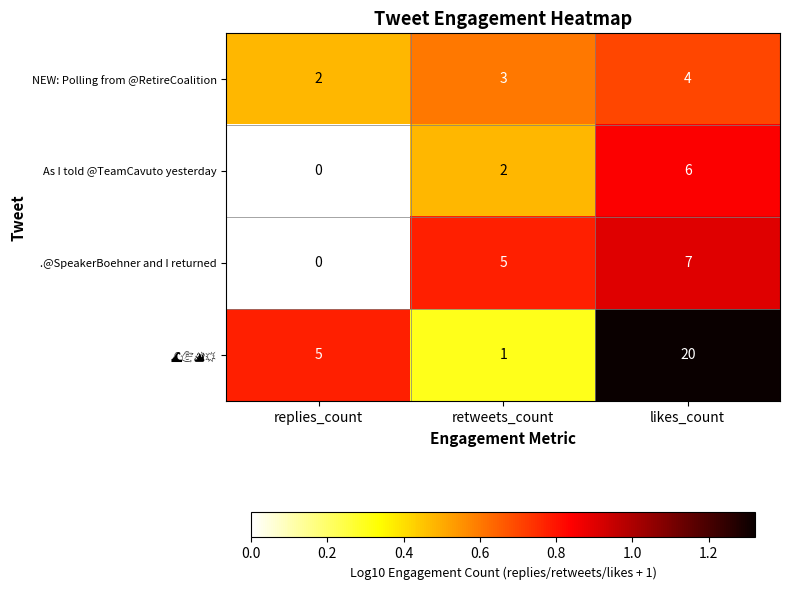

The .@SpeakerBoehner and I returned series shows 0 at replies_count. True or false?

True